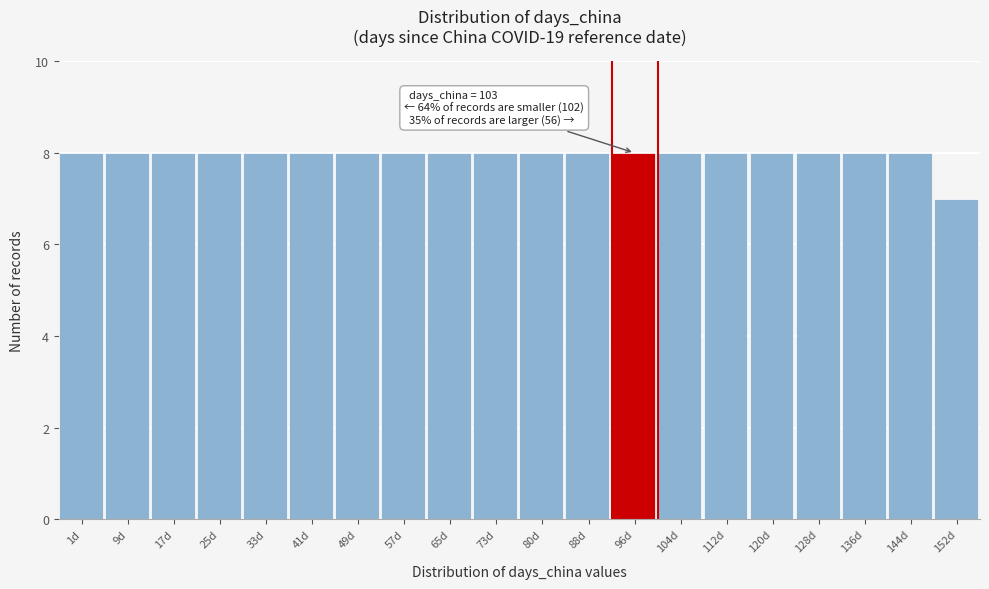

Reading right to left, transcribe all the data shown in this chart.

7	8	8	8	8	8	8	8	8	8	8	8	8	8	8	8	8	8	8	8